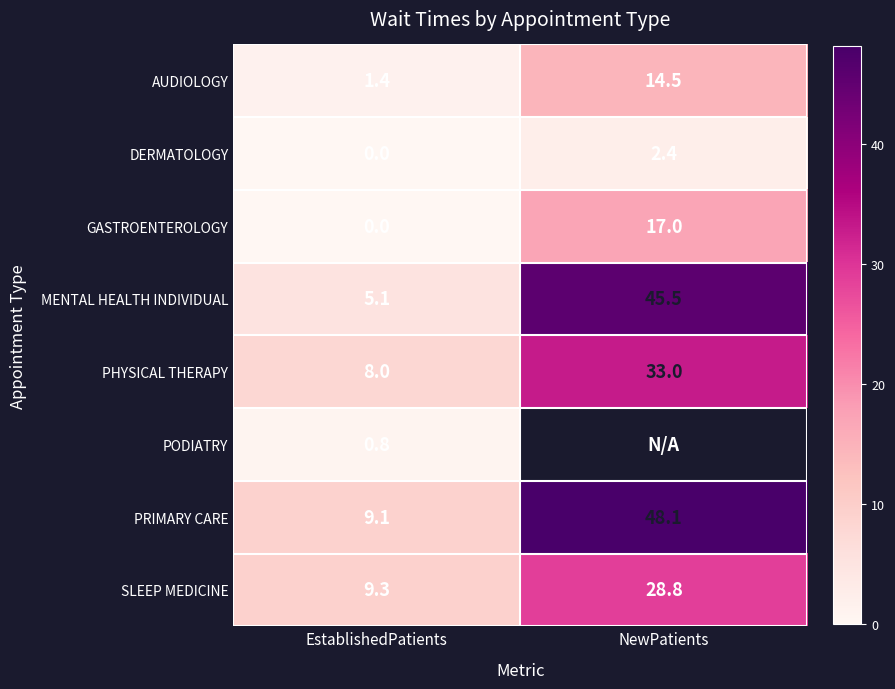

What is the minimum value for PHYSICAL THERAPY?

8.0